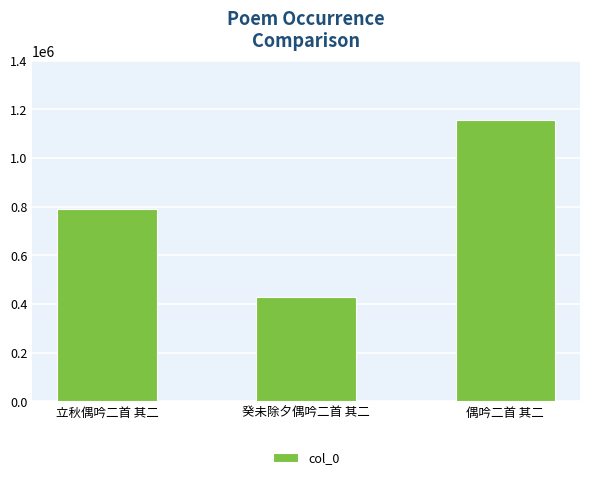

What is the difference between the maximum and minimum values?

728361